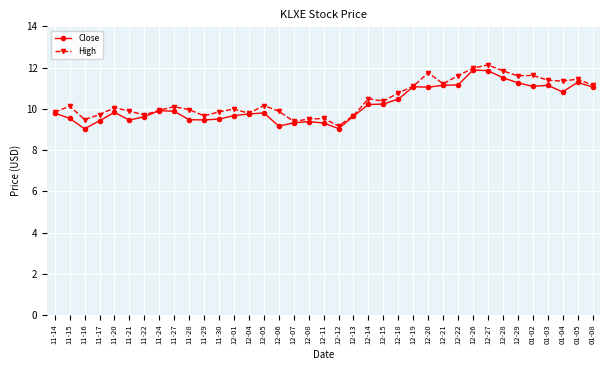

What is the highest value of the Close series?

11.9